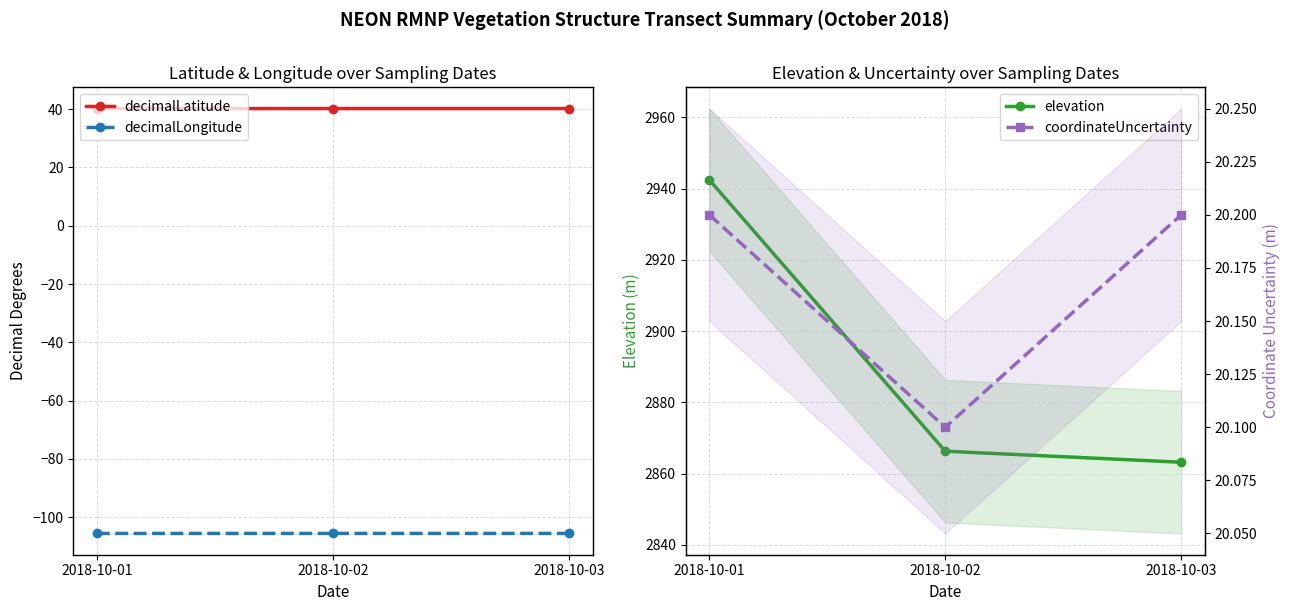

Reading left to right, extract all data points from this chart.

decimalLatitude: 2018-10-01=40.2	2018-10-02=40.2	2018-10-03=40.2
decimalLongitude: 2018-10-01=-105.5	2018-10-02=-105.5	2018-10-03=-105.5
elevation: 2018-10-01=2942.5	2018-10-02=2866.3	2018-10-03=2863.2
coordinateUncertainty: 2018-10-01=20.2	2018-10-02=20.1	2018-10-03=20.2